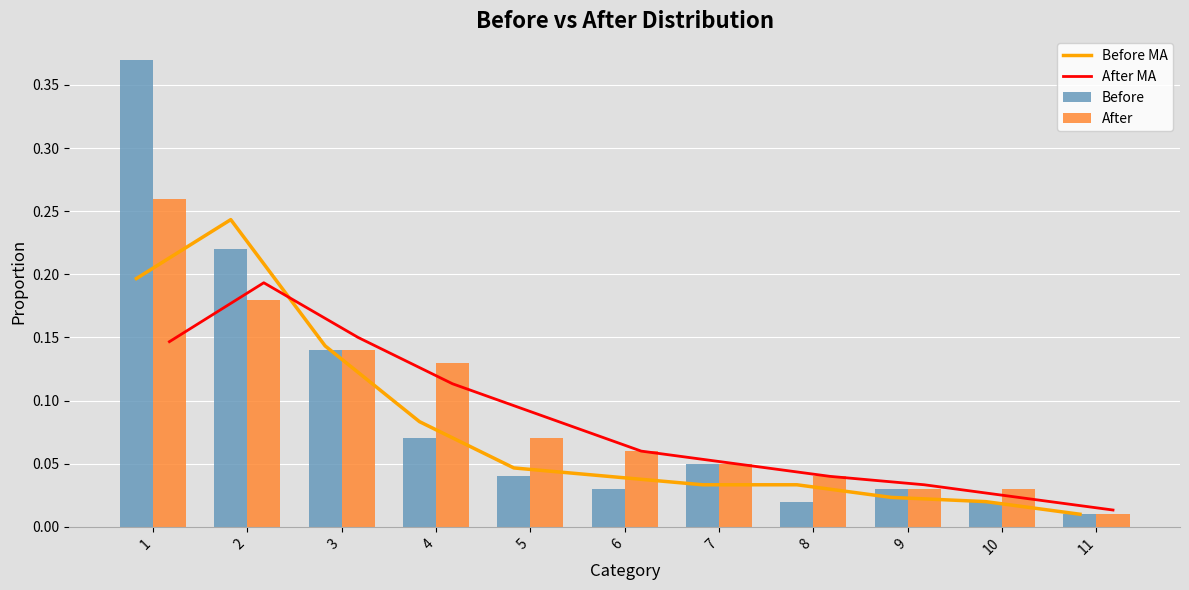

At which category does the chart reach its minimum across all series?

11